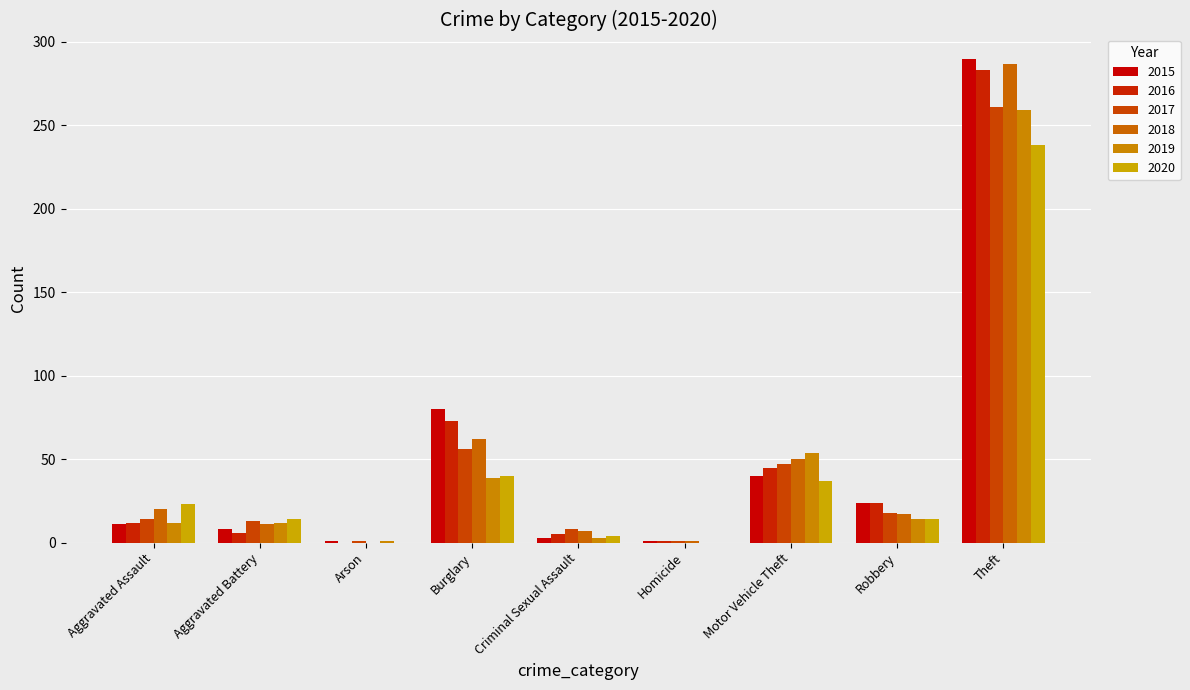

The value of 2018 at Aggravated Assault is 5. True or false?

False